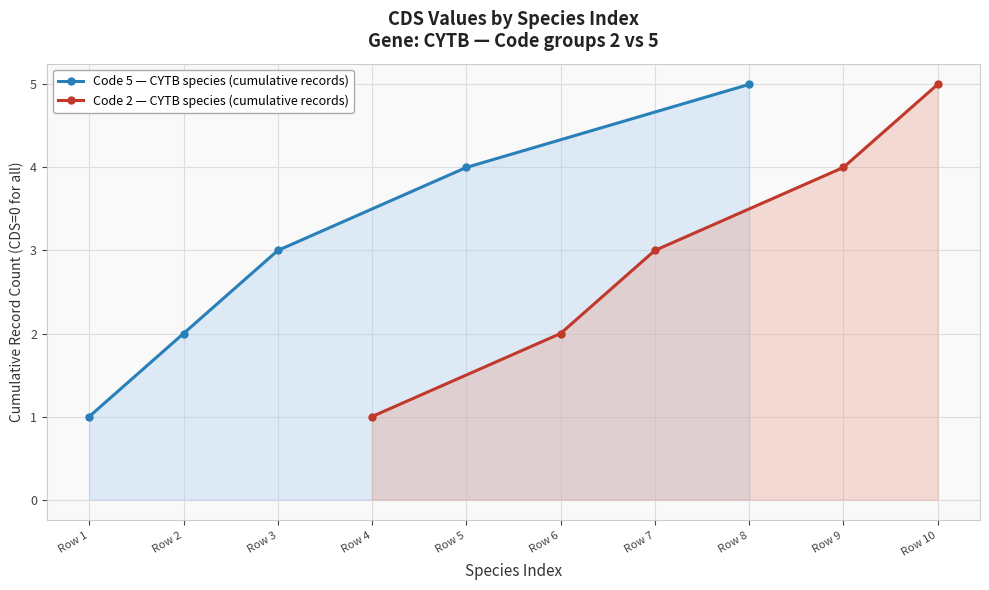

Reading left to right, extract all data points from this chart.

Code 5 — CYTB species (cumulative records): 1	2	3	4	5
Code 2 — CYTB species (cumulative records): 1	2	3	4	5